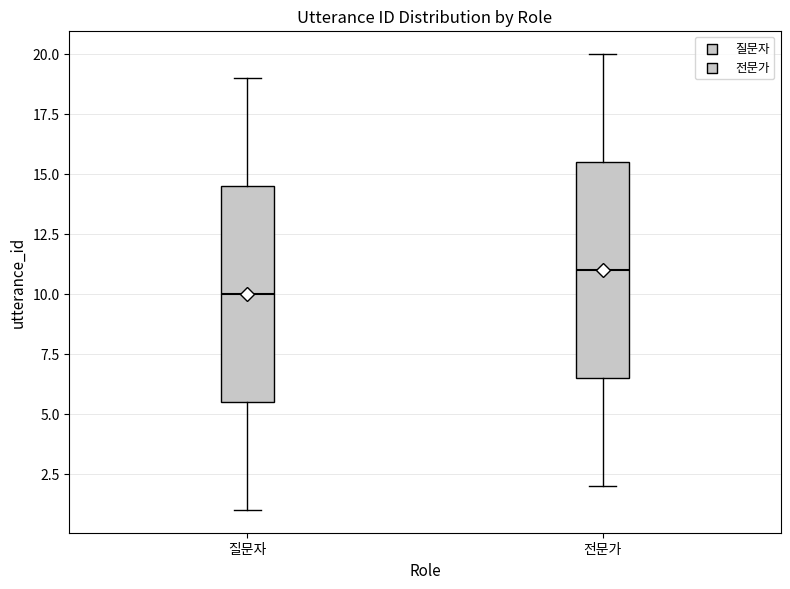

Where does the upper whisker of the box for 질문자 end on the y-axis? The values are not printed on the chart, so give them approximately, as read against the axis.

19.0